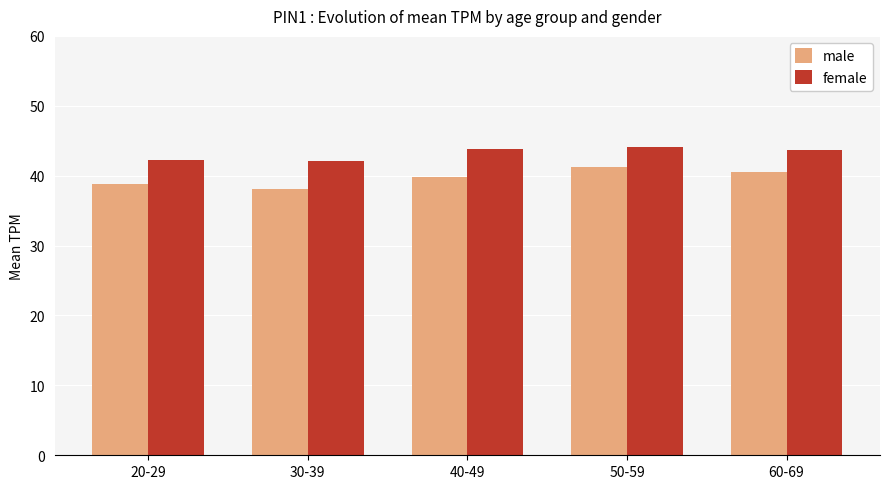

How many distinct data groups are displayed?

2